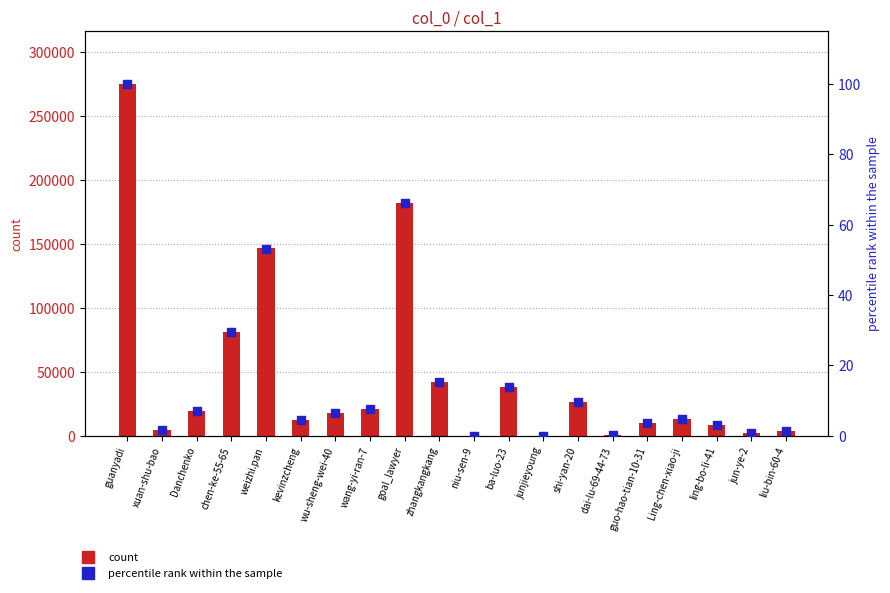

What is the total value across all series at niu-sen-9?

51.0